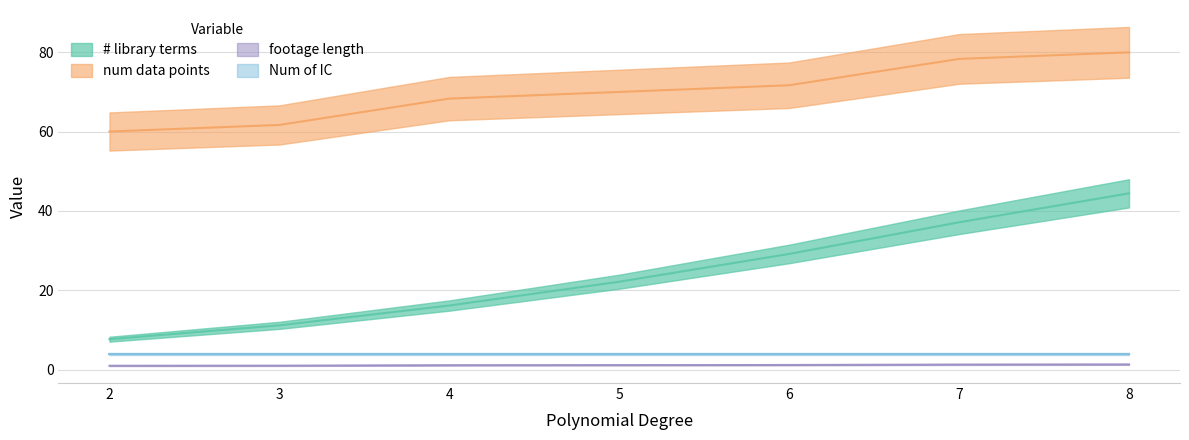

Reading left to right, extract all data points from this chart.

# library terms: 2=7.7	3=11.2	4=16.2	5=22.2	6=29.2	7=37.2	8=44.4
num data points: 2=1.0	3=1.0	4=1.1	5=1.2	6=1.2	7=1.3	8=1.3
footage length: 2=60.0	3=61.7	4=68.3	5=70.0	6=71.7	7=78.3	8=80.0